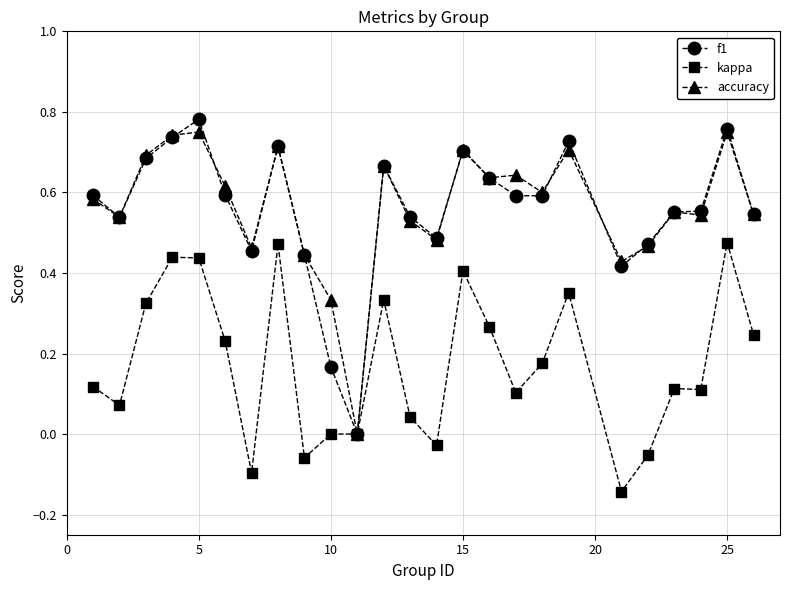

How many lines are shown in the chart?

3